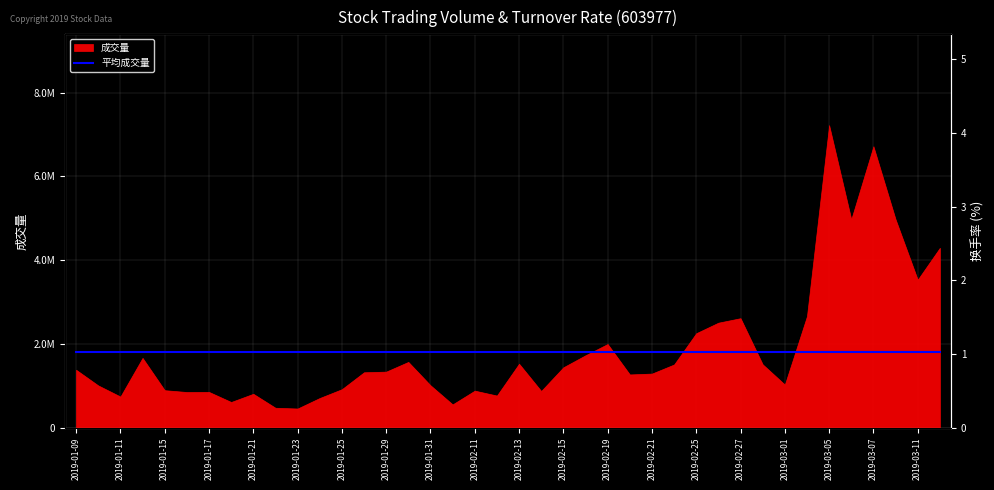

True or false: 换手率 has a value of 3.8 at 2019-03-07.

True